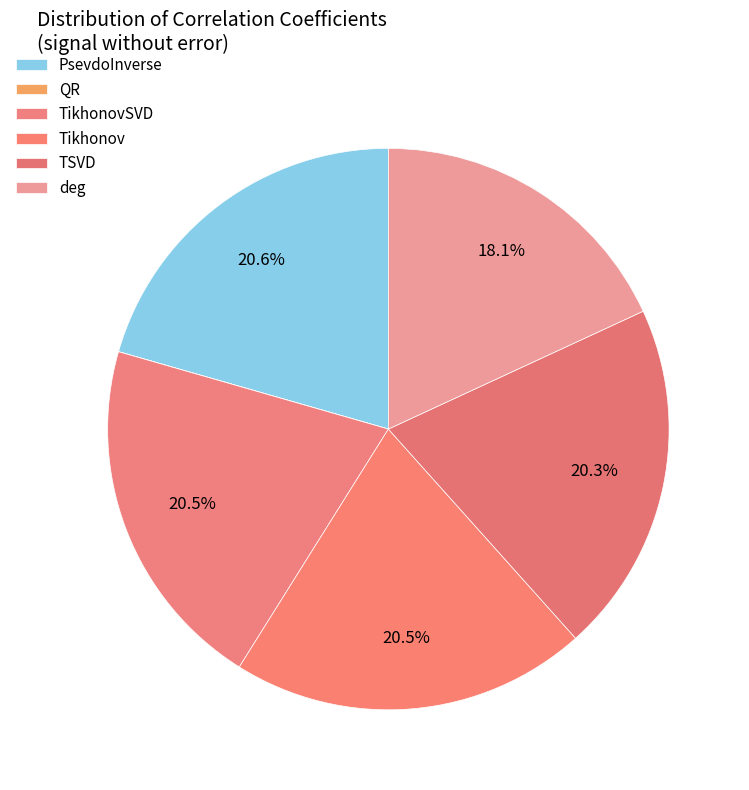

What percentage do TikhonovSVD and Tikhonov together represent?

41.1%